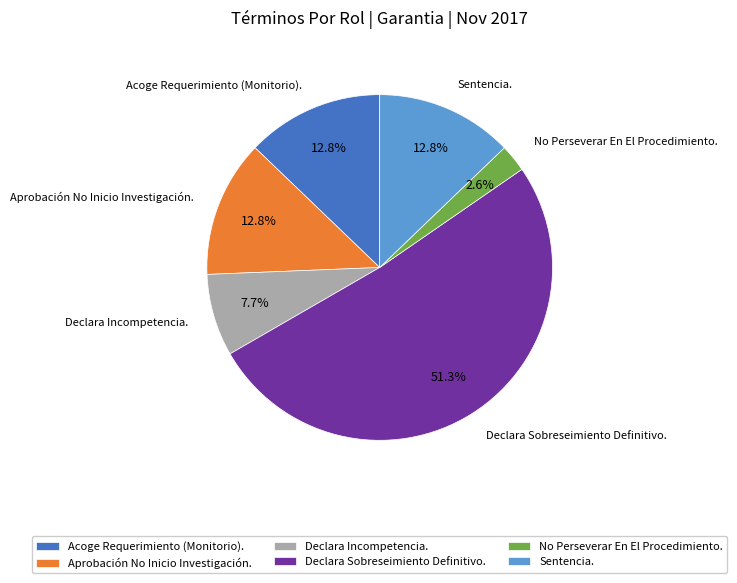

To the nearest percent, what portion does Declara Sobreseimiento Definitivo. represent?

51%